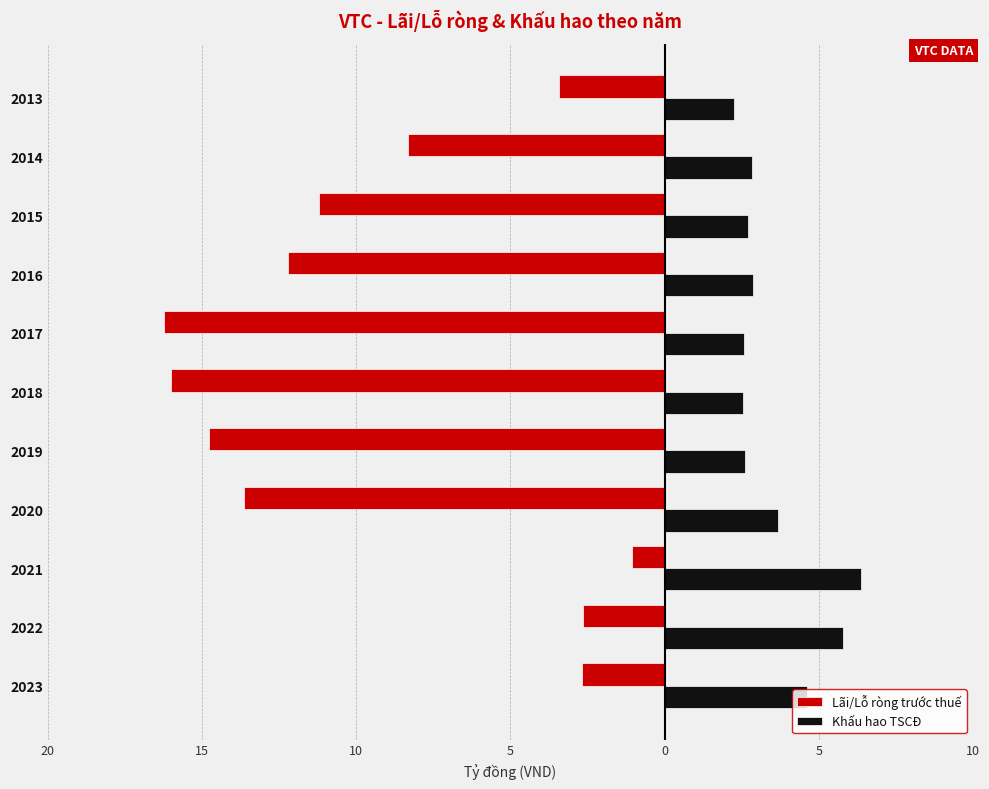

What is the sum of all Khấu hao TSCĐ values?

38.8